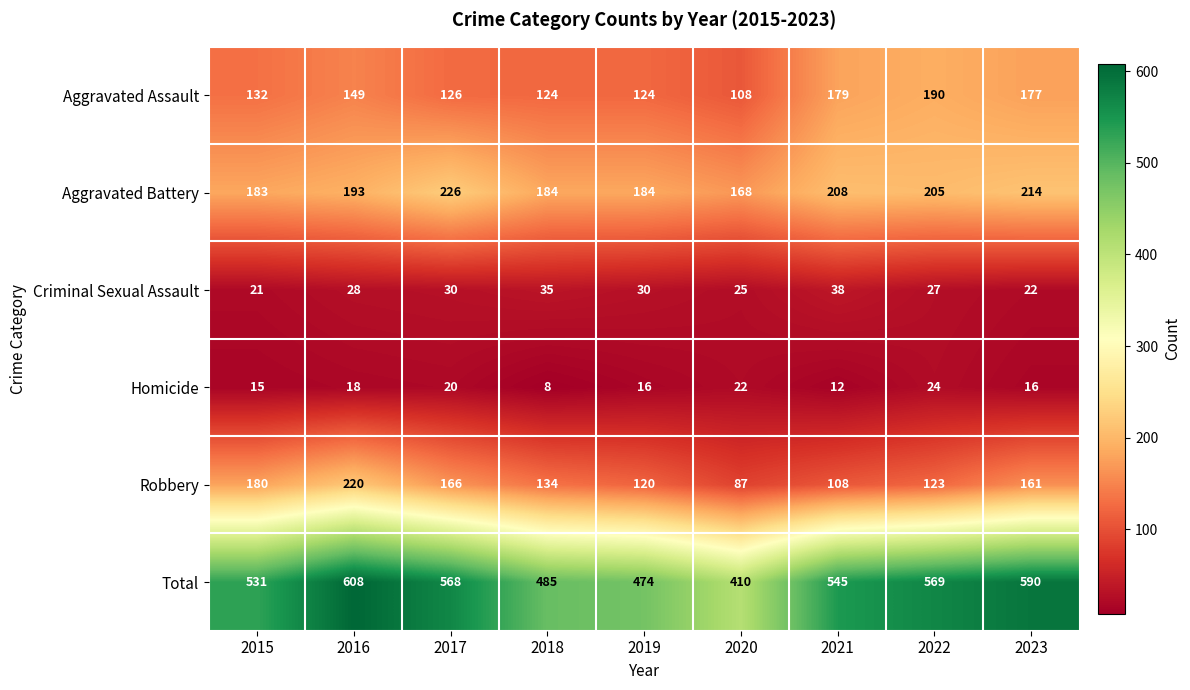

The Aggravated Battery series shows 241 at 2019. True or false?

False